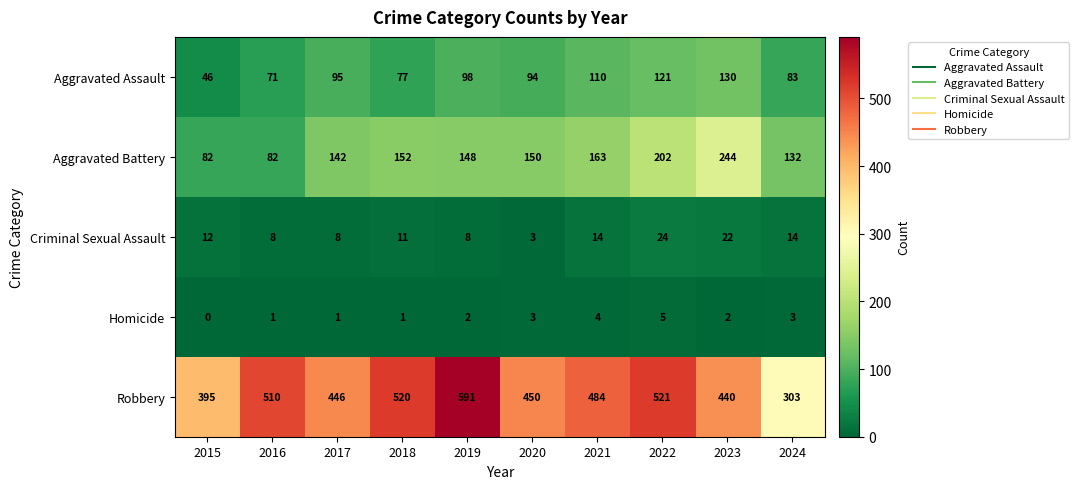

What is the difference between the maximum and minimum values in the Homicide series?

5